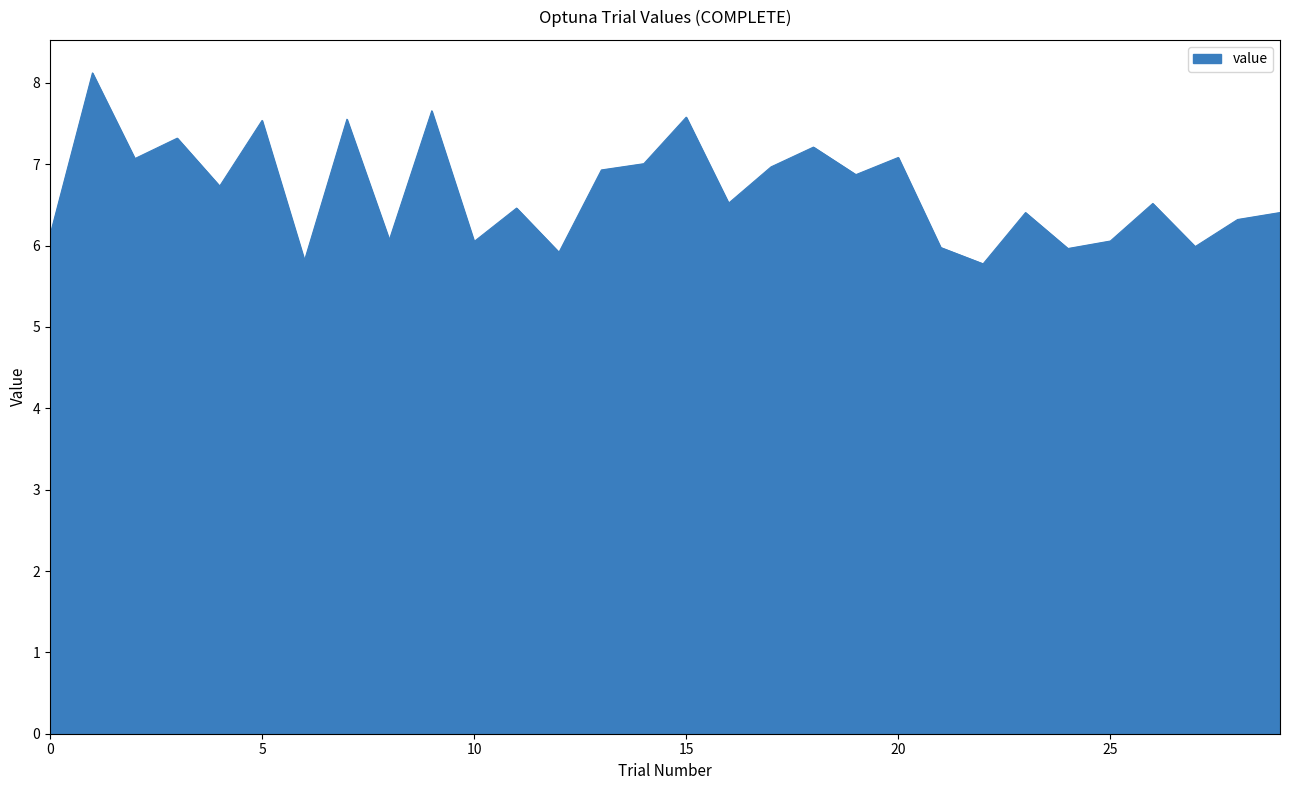

What is the maximum value shown in the chart?

8.1